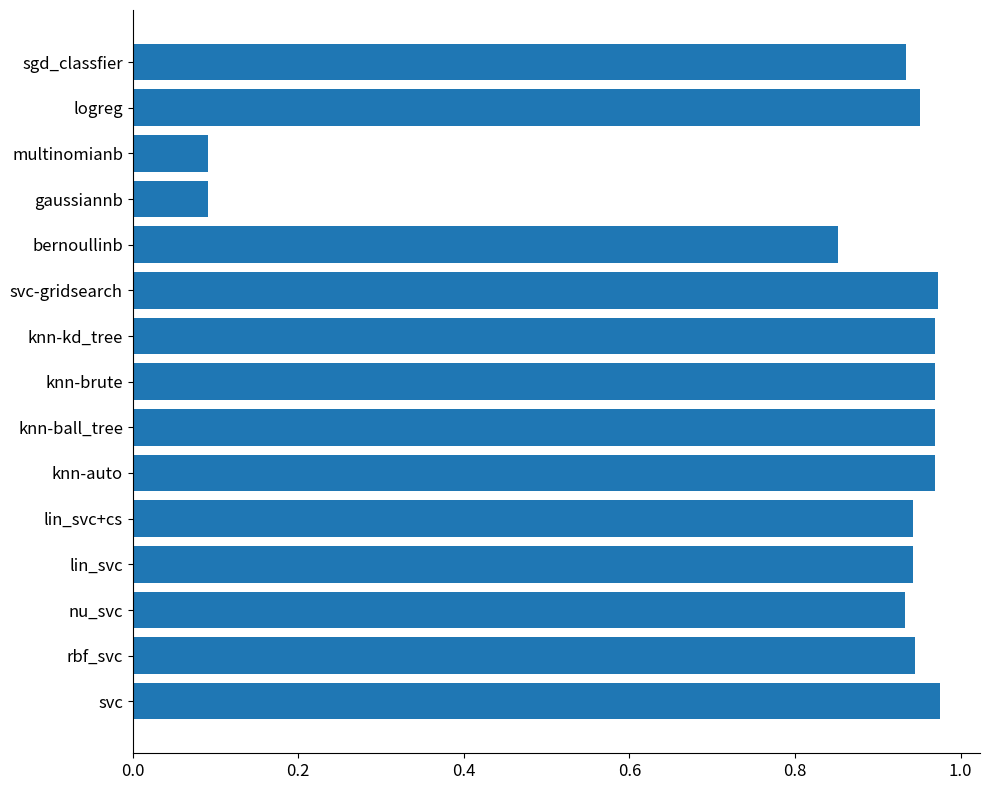

Is it true that the value at rbf_svc is 1.3?

False